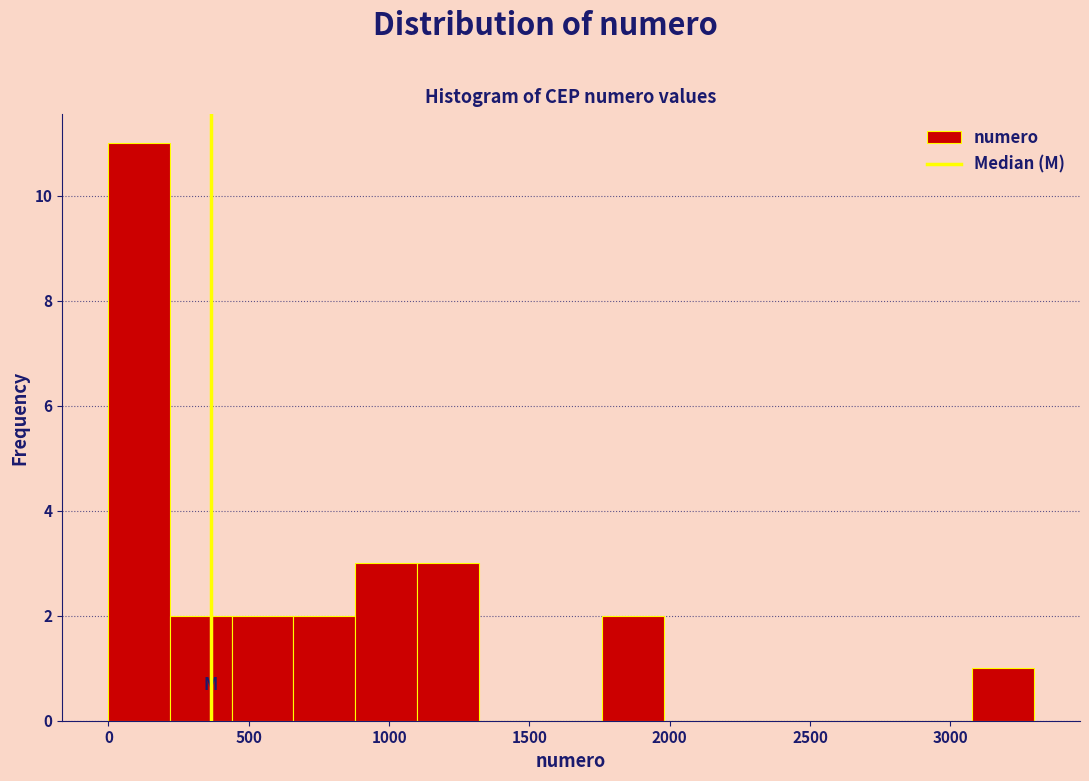

What is the height of the bar covering 3100 to 3300 on the x-axis? Neither the bar edges nor the heights are printed on the chart, so give them approximately, as read against the axes.

1